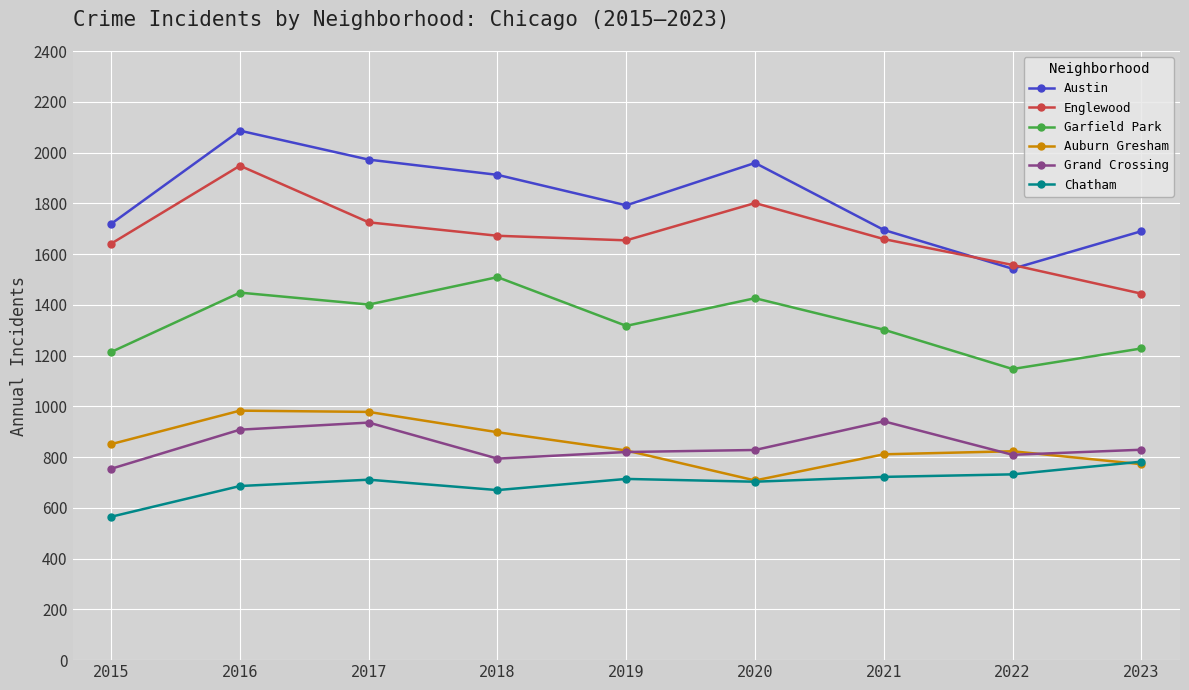

Which series has the largest total across all categories?

Austin